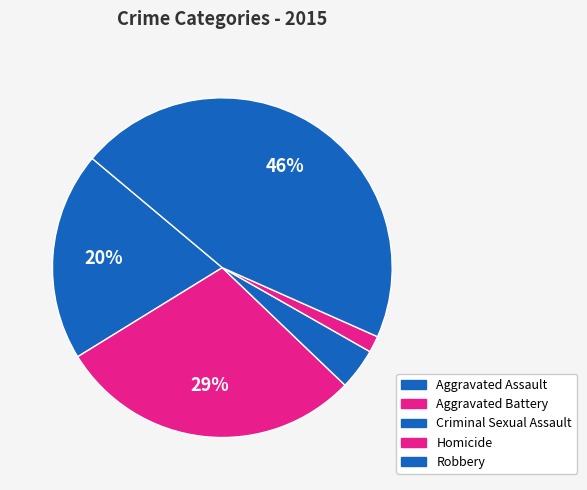

Which has a higher value, Aggravated Battery or Robbery?

Robbery